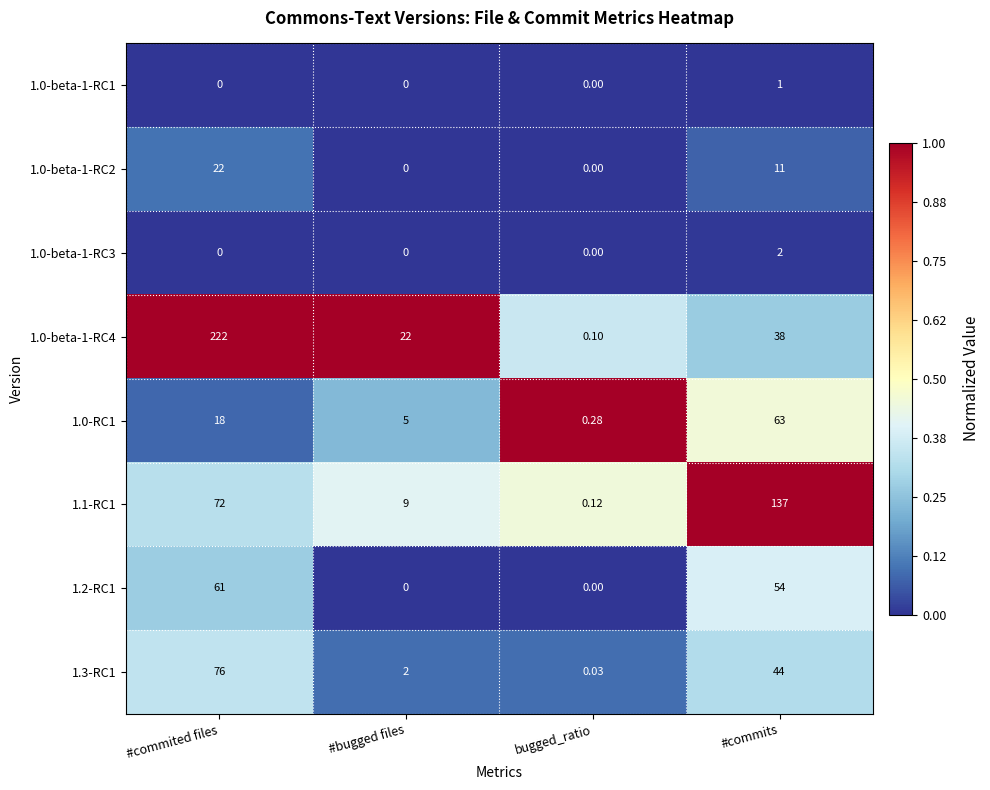

At which category is the sum across all series the highest?

#commited files